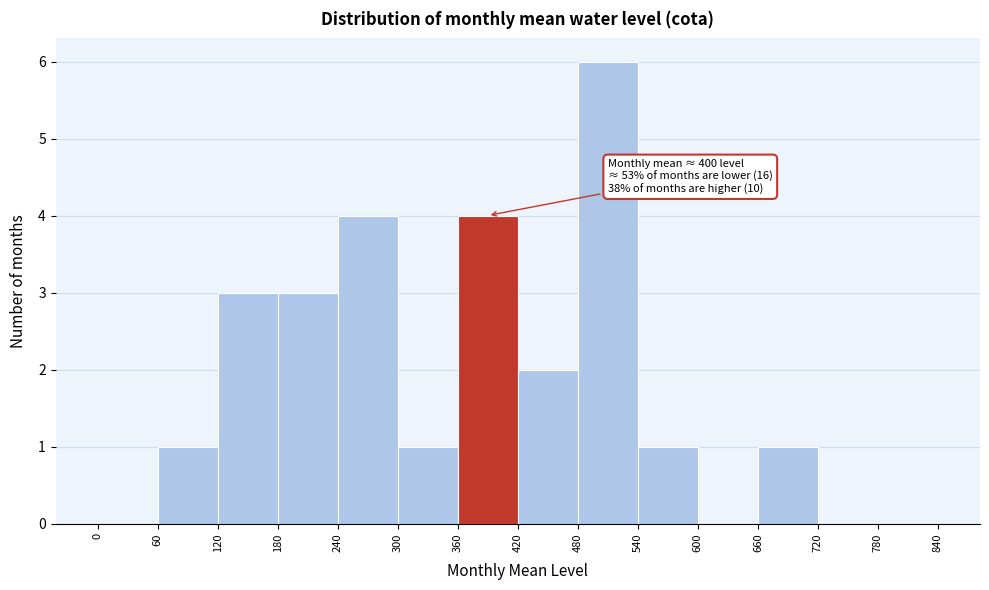

Over which range of the x-axis is the bar tallest?

480 to 540